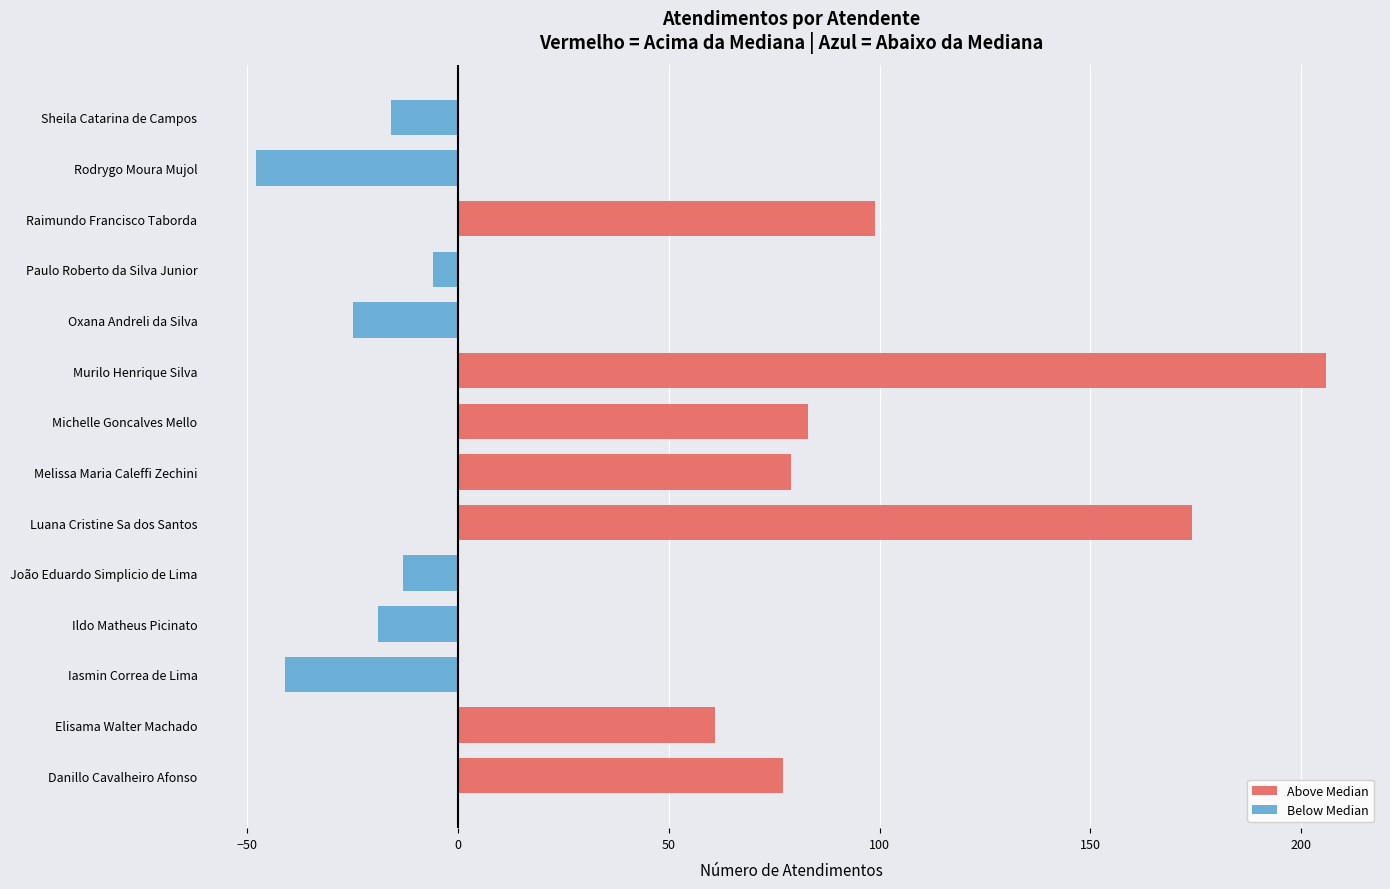

At how many categories does at least one series exceed 159?

2